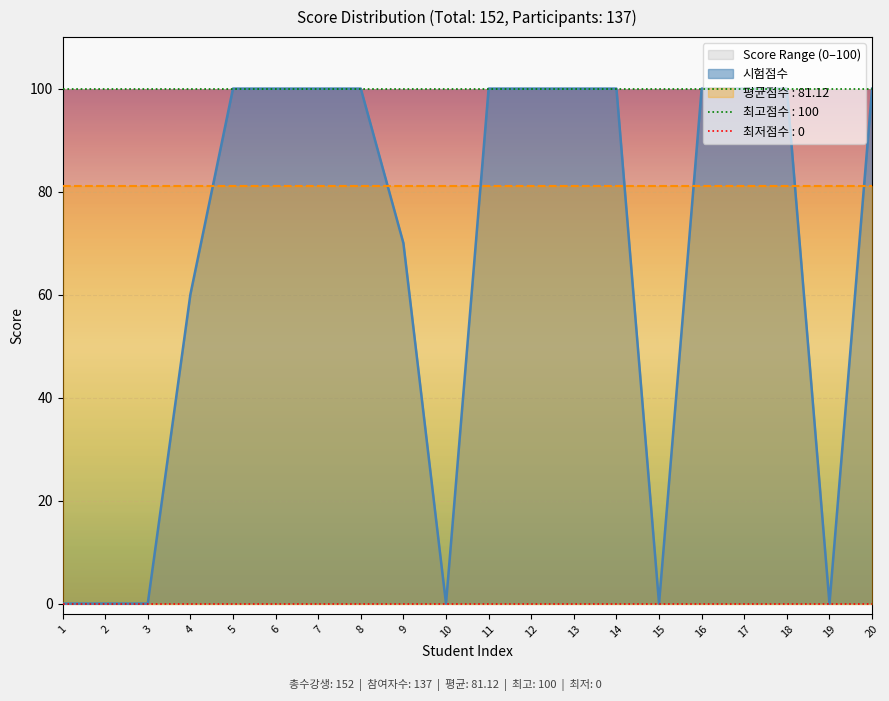

Where is 시험점수 nearest to the value 50?

4